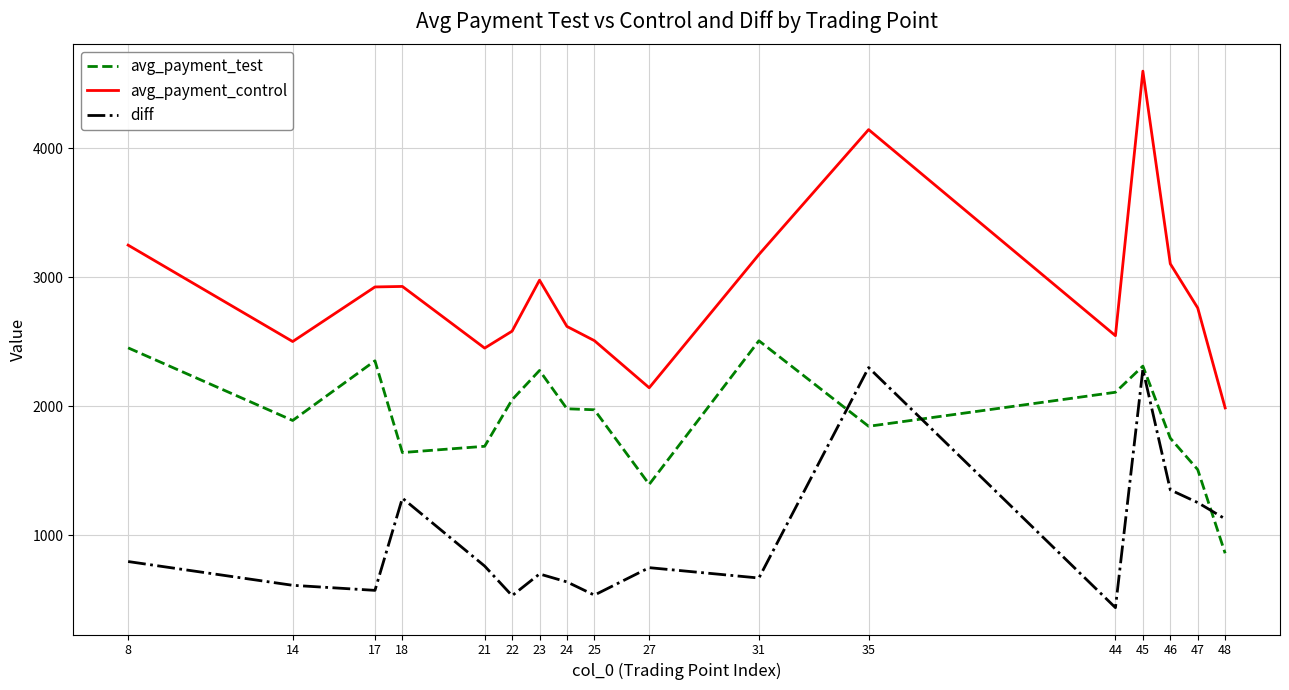

Where is the first local minimum for avg_payment_test?

14